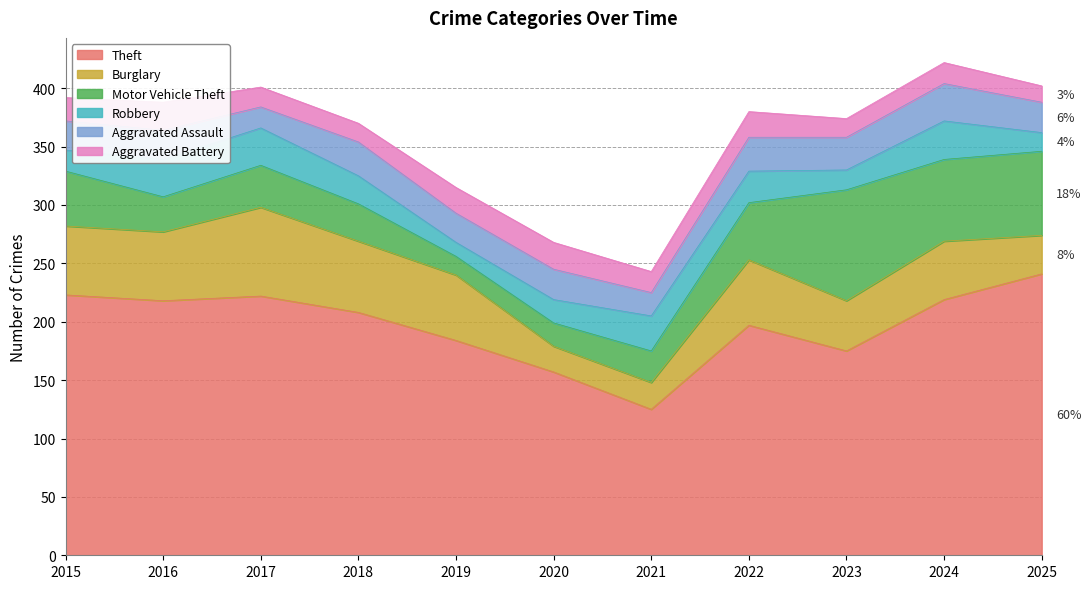

Reading right to left, transcribe all the data shown in this chart.

Theft: 241	219	175	197	125	157	184	208	222	218	223
Burglary: 33	50	43	56	23	22	56	61	76	59	59
Motor Vehicle Theft: 72	70	95	49	27	20	16	32	36	30	47
Robbery: 16	33	17	27	30	20	12	24	32	32	18
Aggravated Assault: 26	32	28	29	20	26	25	29	18	25	25
Aggravated Battery: 14	18	16	22	18	23	22	16	17	24	20